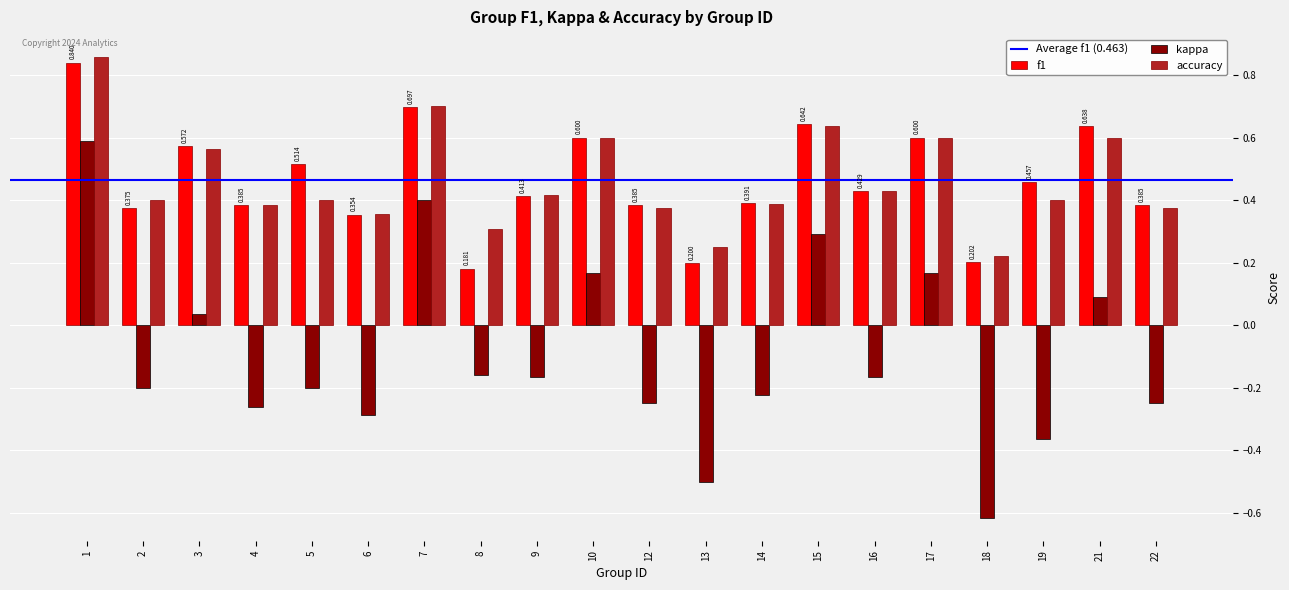

Which series changed the most between 10 and 13?

kappa